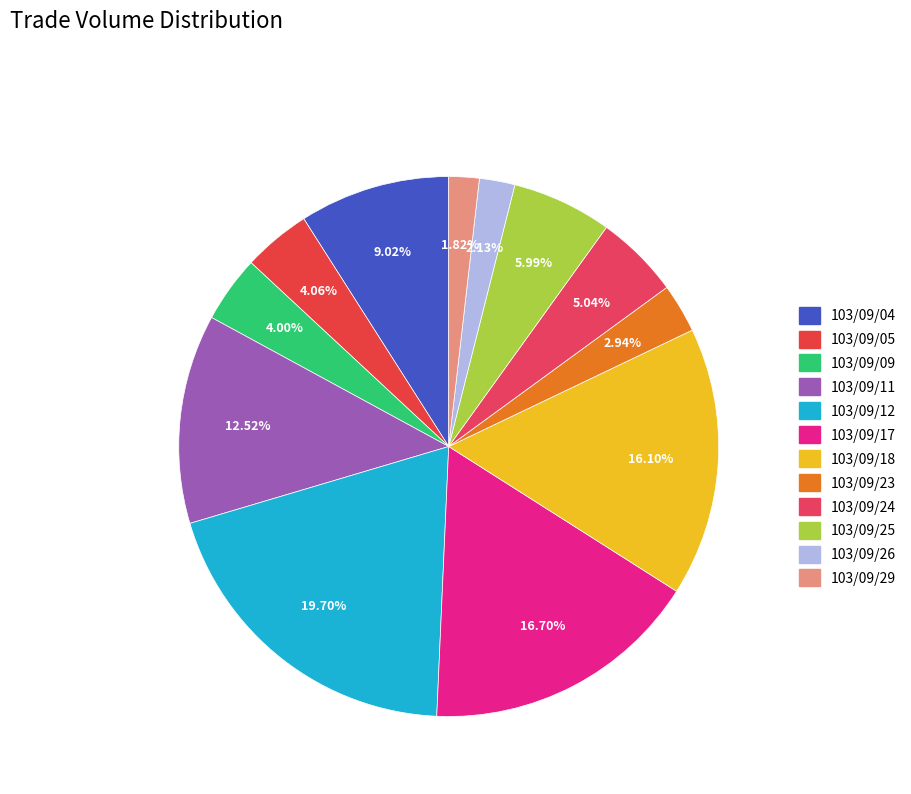

The 103/09/25 slice represents 6% of the pie. True or false?

True